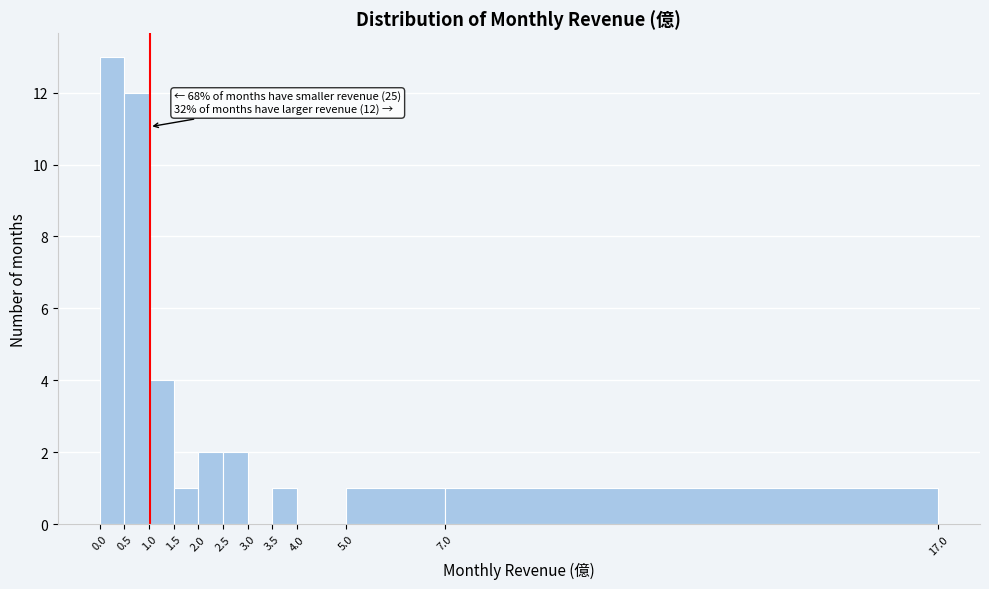

Which range on the x-axis has the tallest bar?

0.0 to 0.5